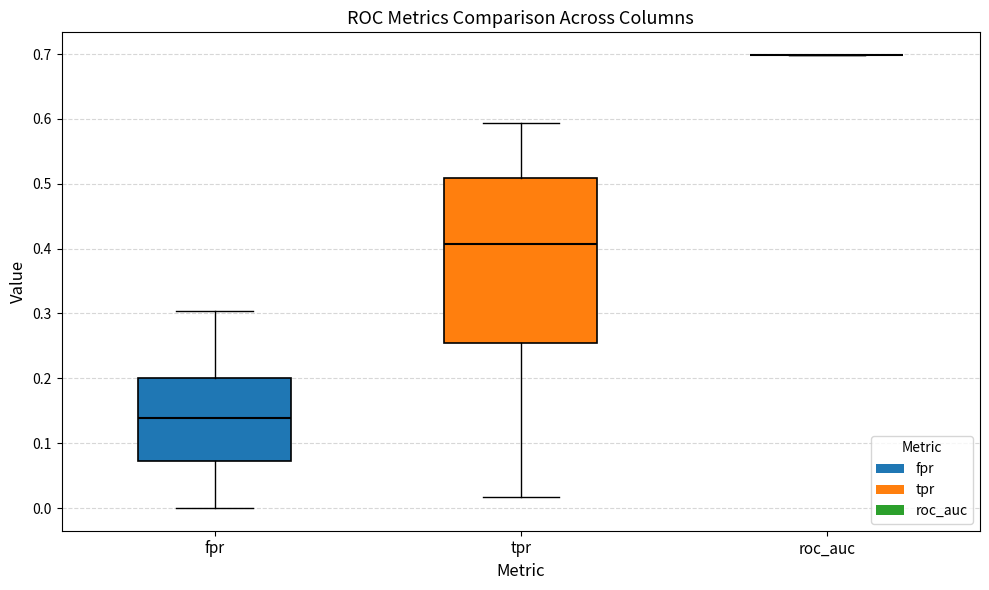

Where is the lower edge of the box for tpr on the y-axis? The values are not printed on the chart, so give them approximately, as read against the axis.

0.25